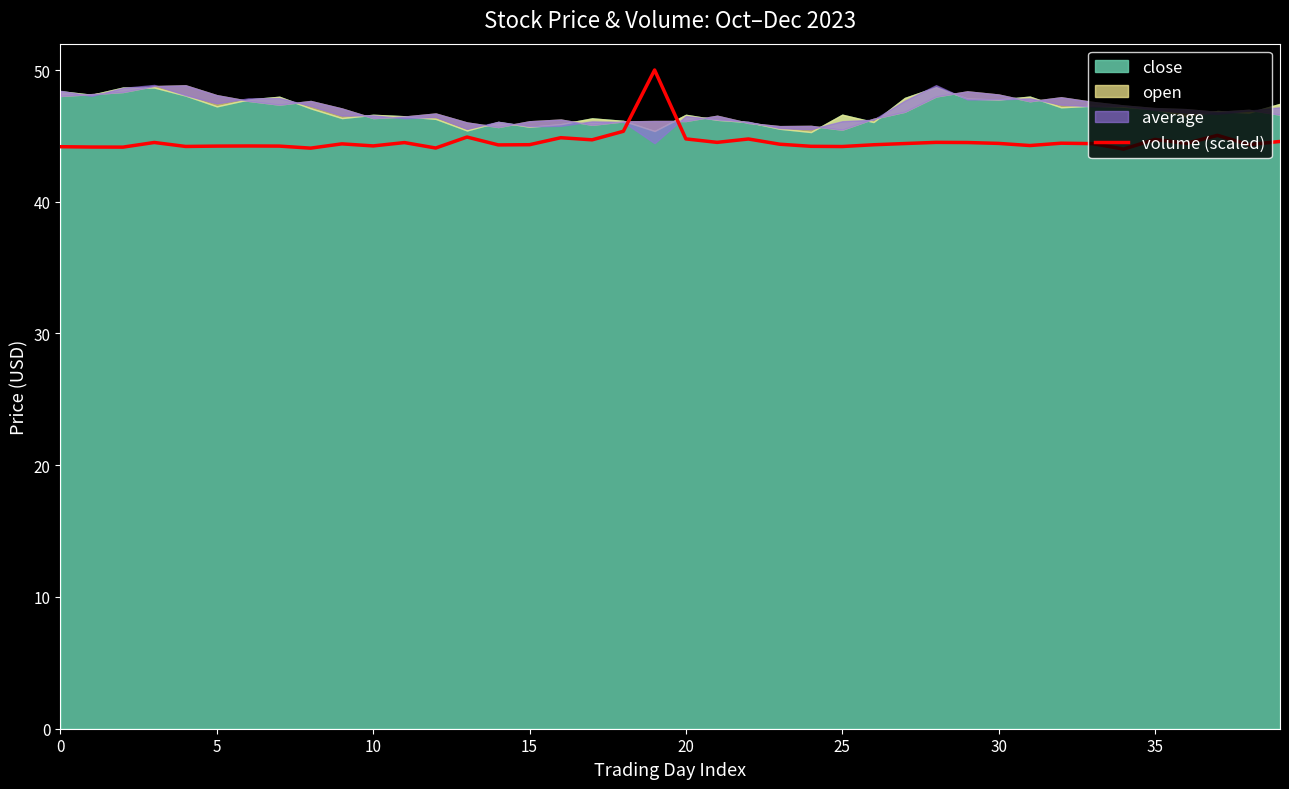

Reading left to right, extract all data points from this chart.

44.2	44.2	44.1	44.5	44.2	44.2	44.2	44.2	44.1	44.4	44.2	44.5	44.1	44.9	44.3	44.3	44.9	44.7	45.3	50.0	44.8	44.5	44.8	44.4	44.2	44.2	44.3	44.4	44.5	44.5	44.4	44.3	44.4	44.4	44.0	44.7	44.4	45.0	44.3	44.6